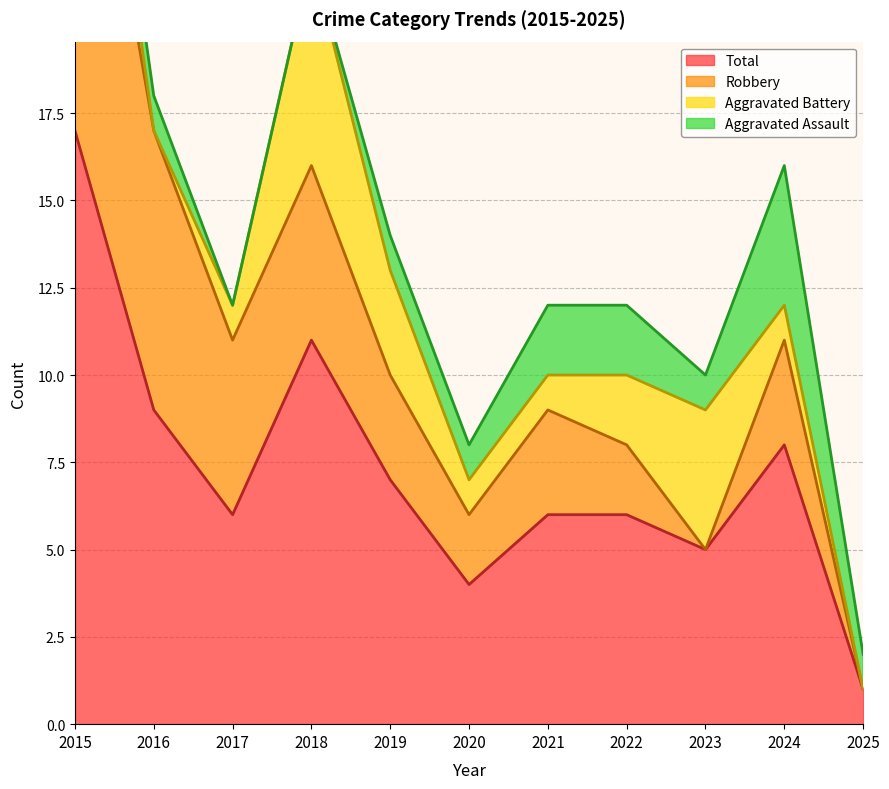

What are all the series names shown in the legend?

Aggravated Assault, Aggravated Battery, Robbery, Total